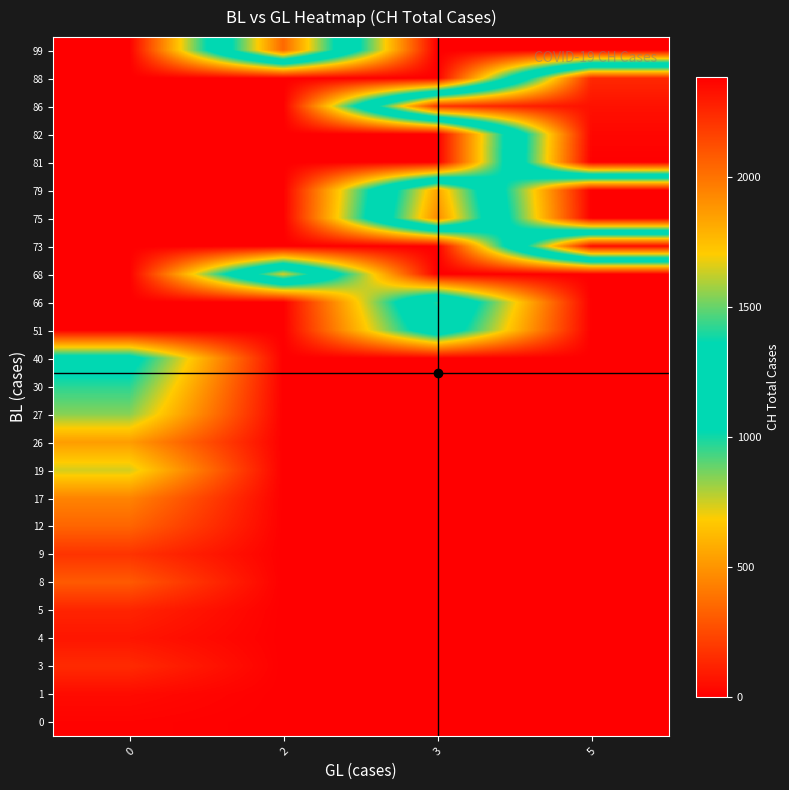

What is the maximum value shown in the chart?

2387